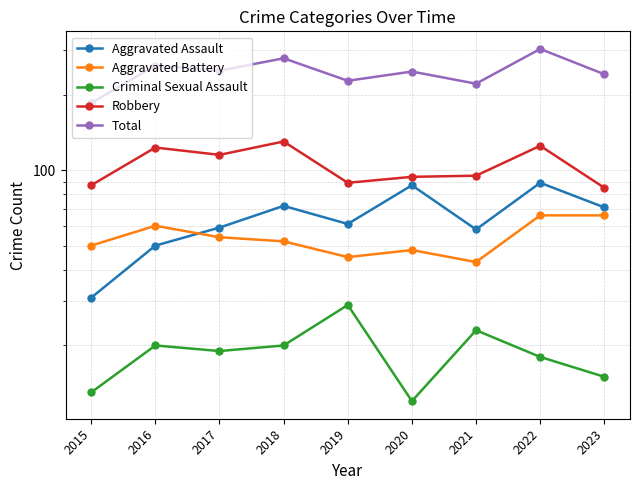

List the series in order of their peak value, highest first.

Total, Robbery, Aggravated Assault, Aggravated Battery, Criminal Sexual Assault